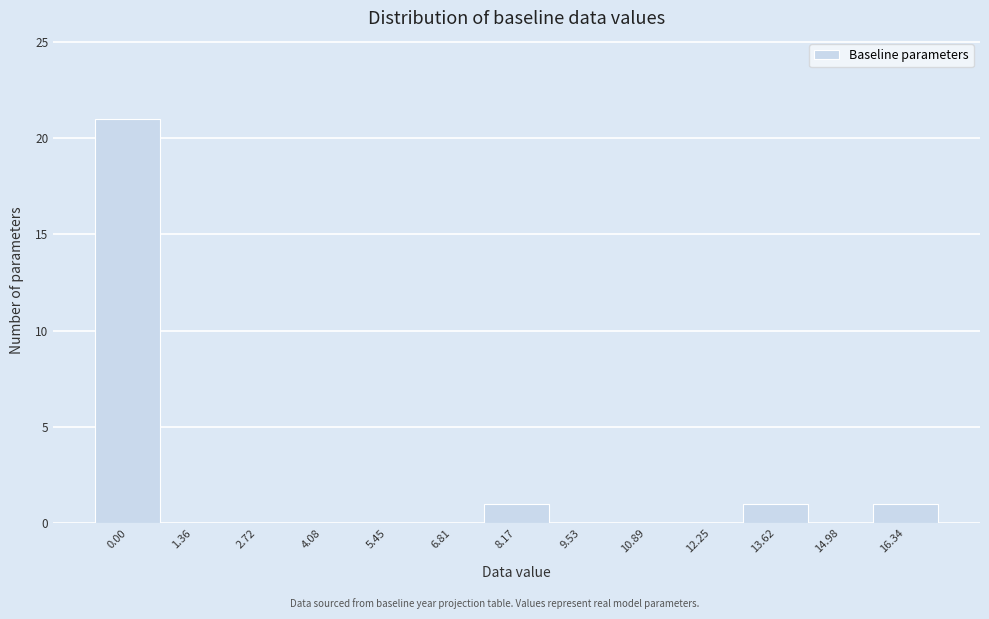

Reading left to right, list all the values displayed in this chart.

0.00=21	1.36=0	2.72=0	4.08=0	5.45=0	6.81=0	8.17=1	9.53=0	10.89=0	12.25=0	13.62=1	14.98=0	16.34=1